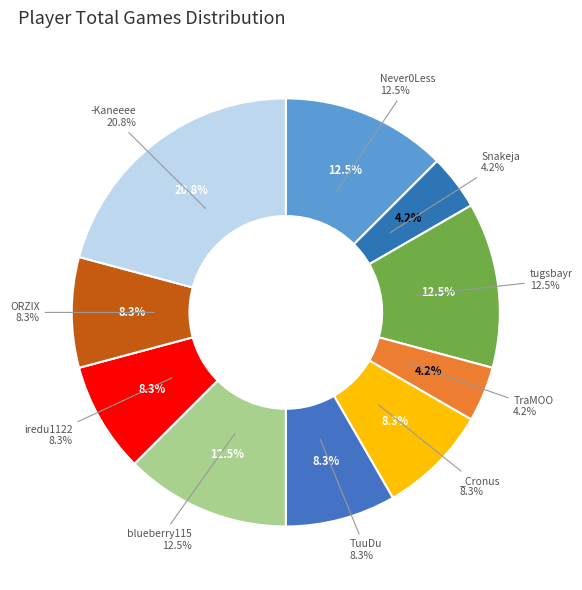

True or false: Never0Less accounts for 12% of the total.

True